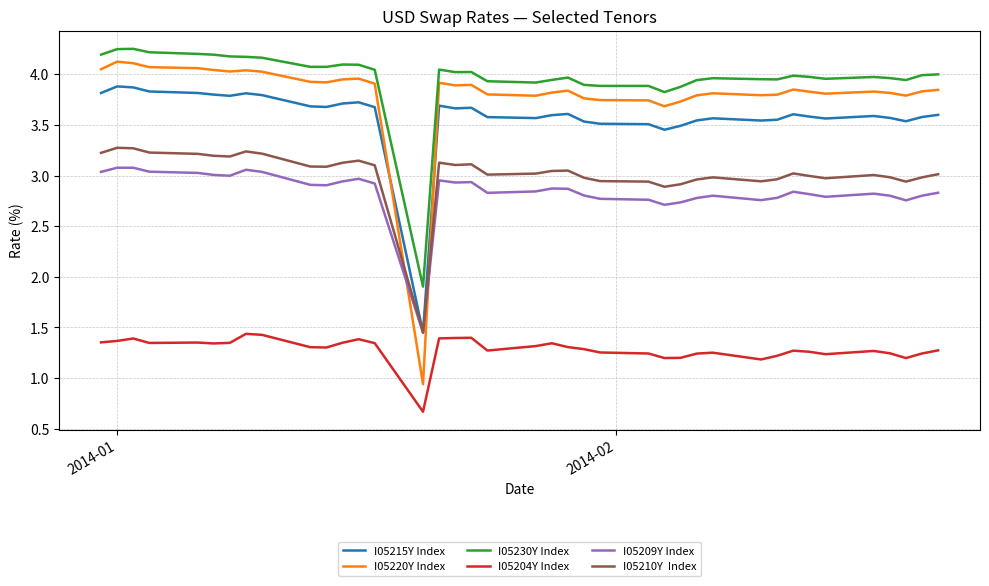

What is the minimum value shown in the chart?

0.7